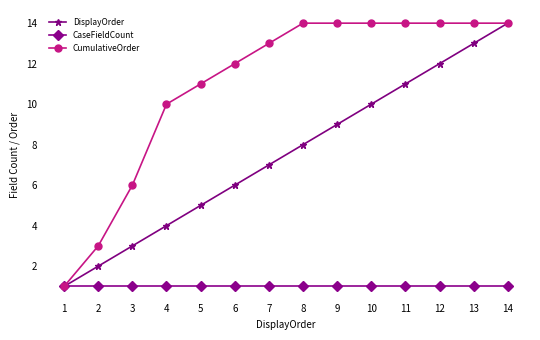

The value of CumulativeOrder at 9 is 14. True or false?

True